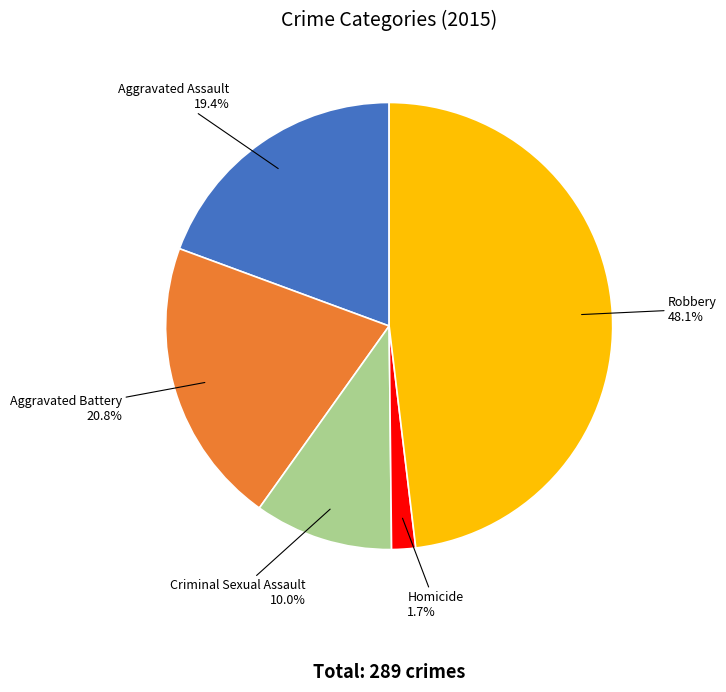

Is it true that Aggravated Battery is 21% of the pie?

True